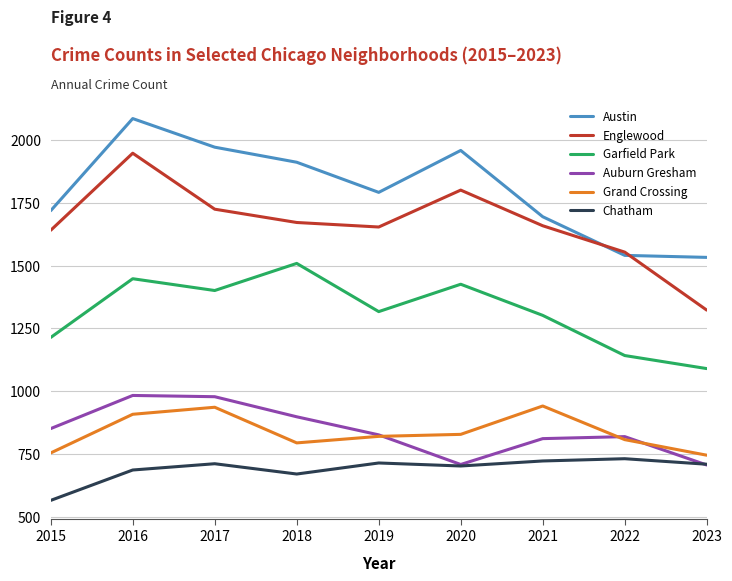

Which series has the largest range (max minus min)?

Englewood